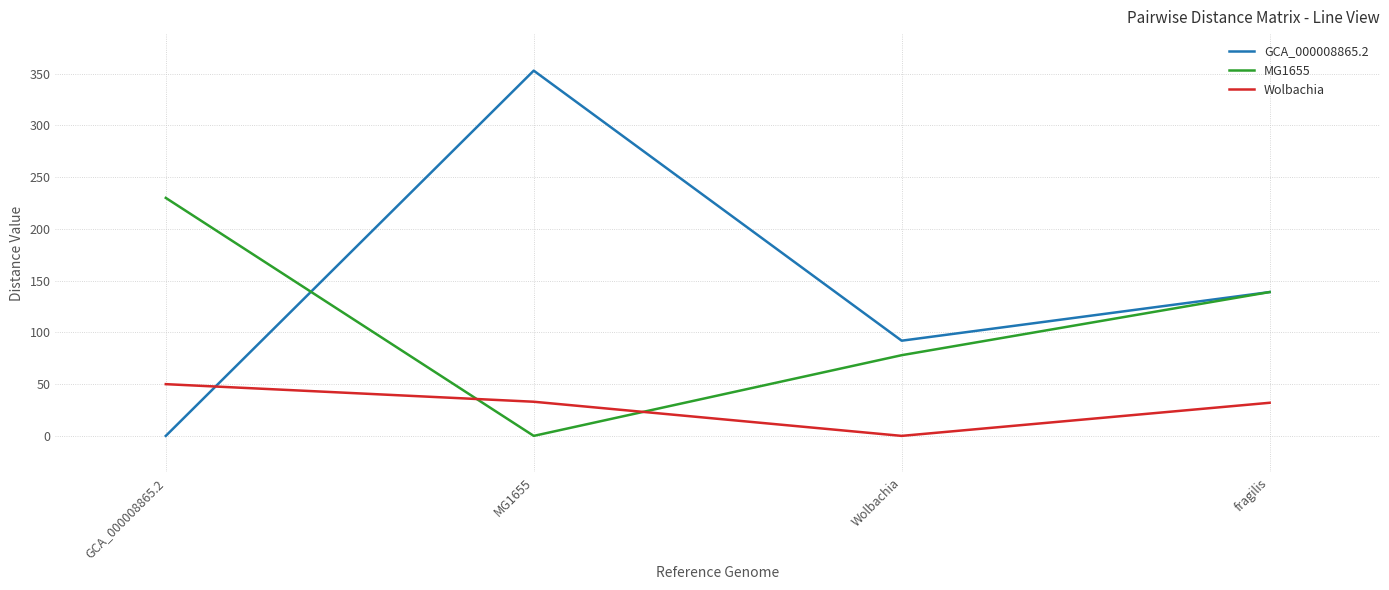

Between GCA_000008865.2 and fragilis, which series saw the biggest shift?

GCA_000008865.2